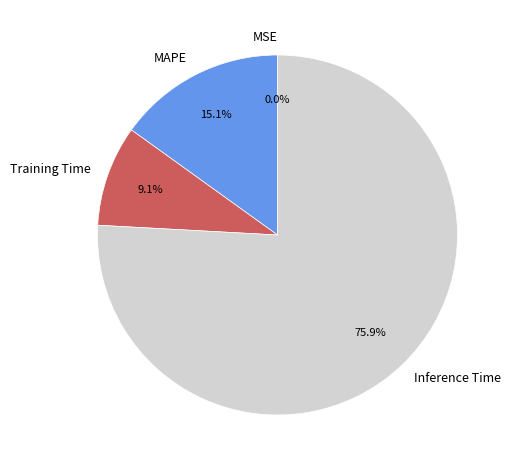

What is the majority slice?

Inference Time